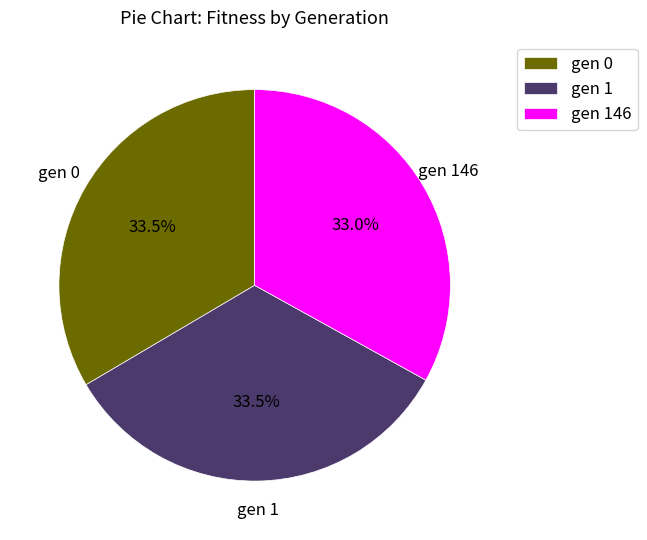

How many segments does this pie chart have?

3